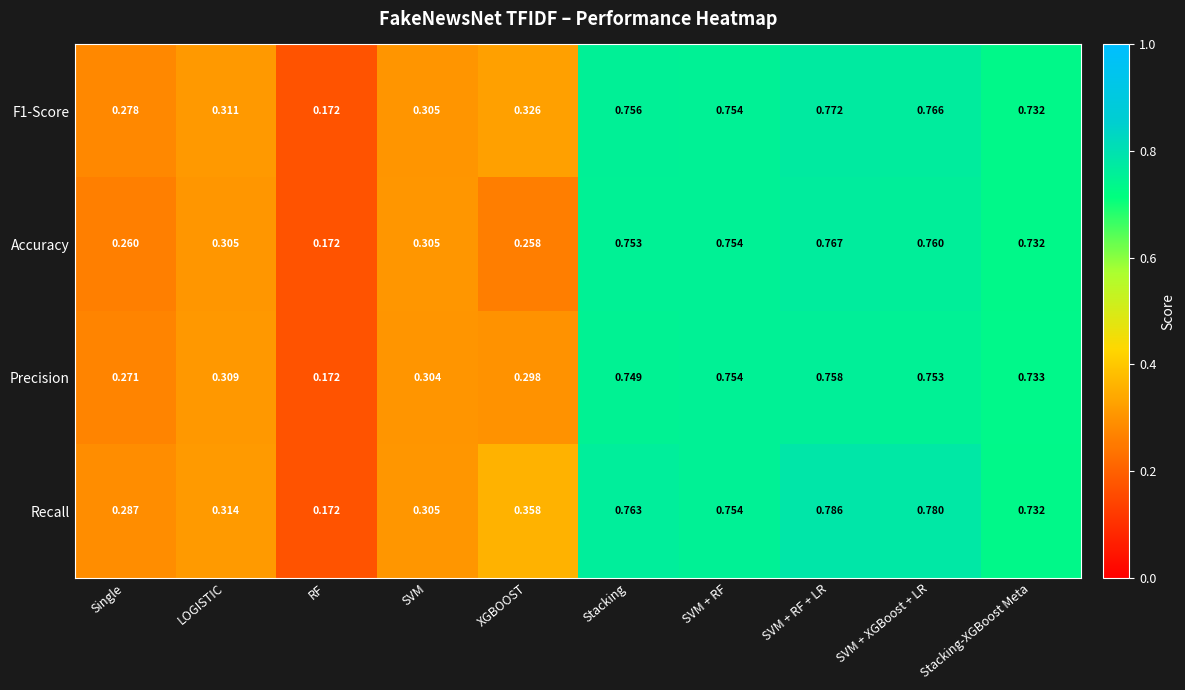

List the series in order of their overall mean, lowest first.

Accuracy, Precision, F1-Score, Recall